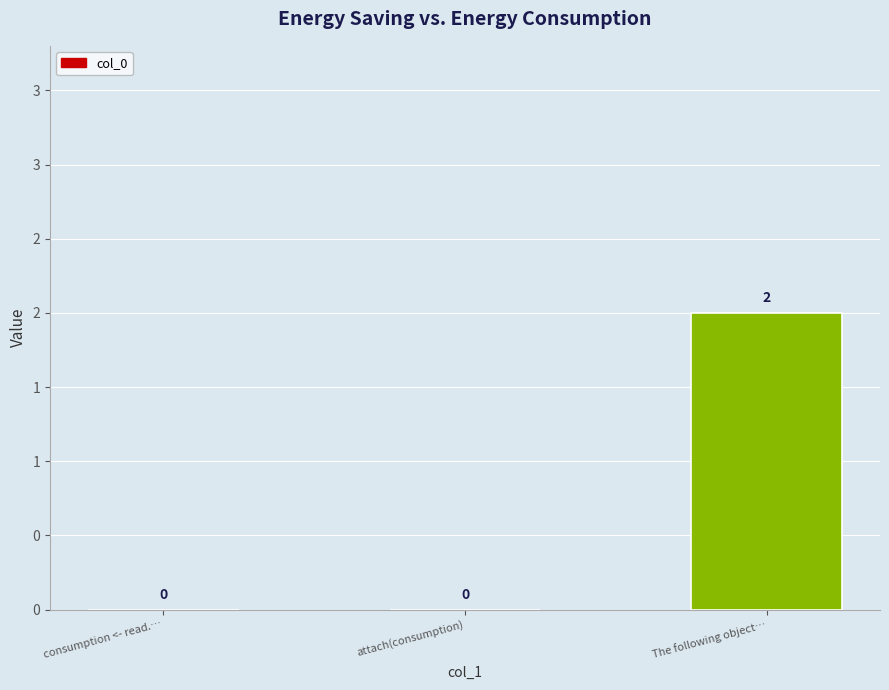

Is it true that the value at attach(consumption) is -1?

False